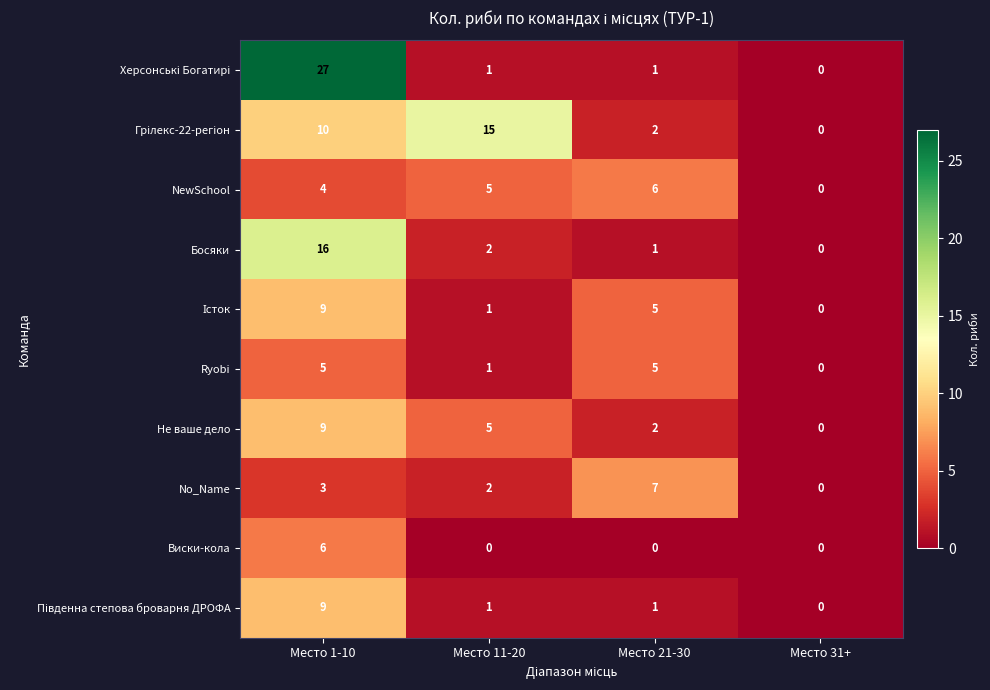

What is the spread (max minus min) of values at Место 1-10?

24